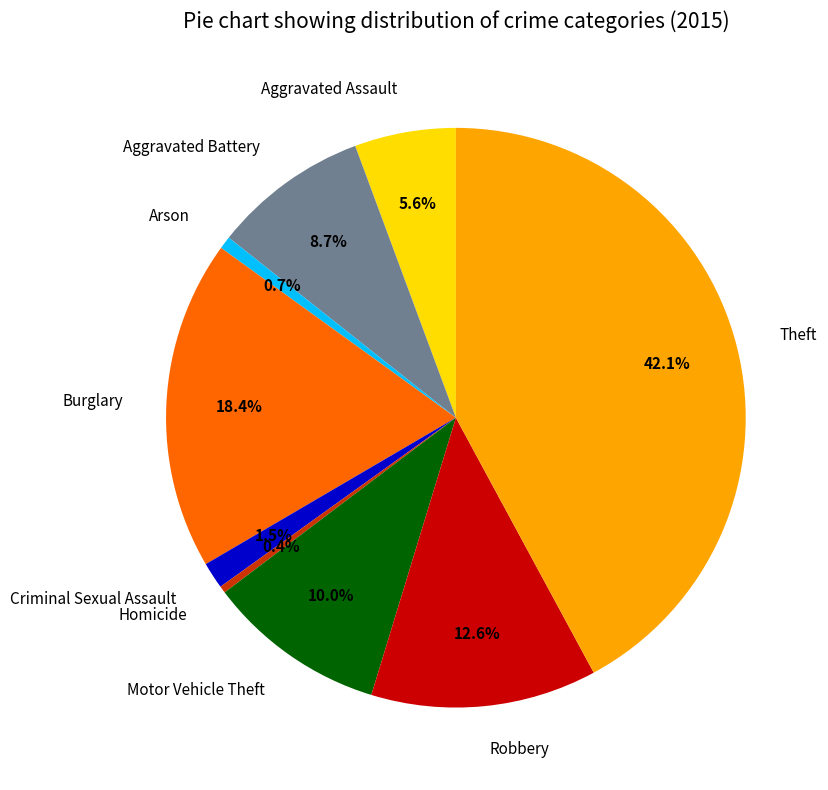

How many slices are in this pie chart?

9